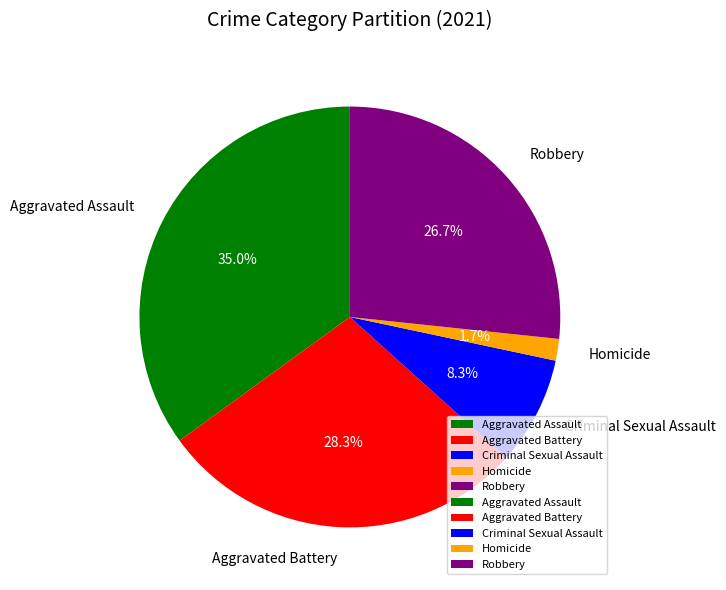

To the nearest percent, what percentage of the pie is Homicide?

2%